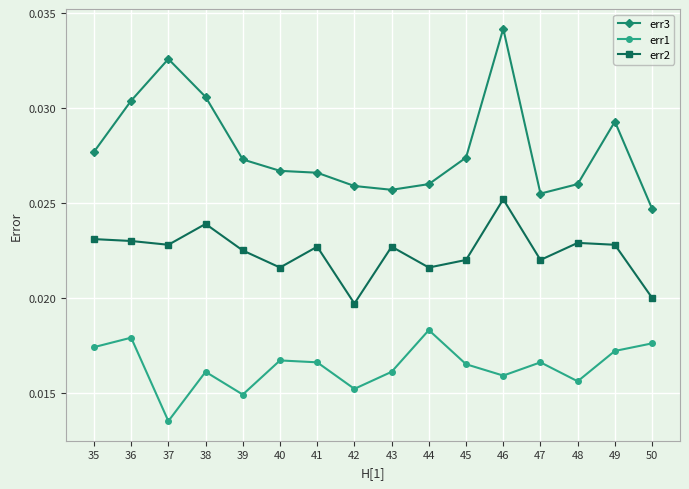

Rank the series by their maximum value, from highest to lowest.

err3, err2, err1